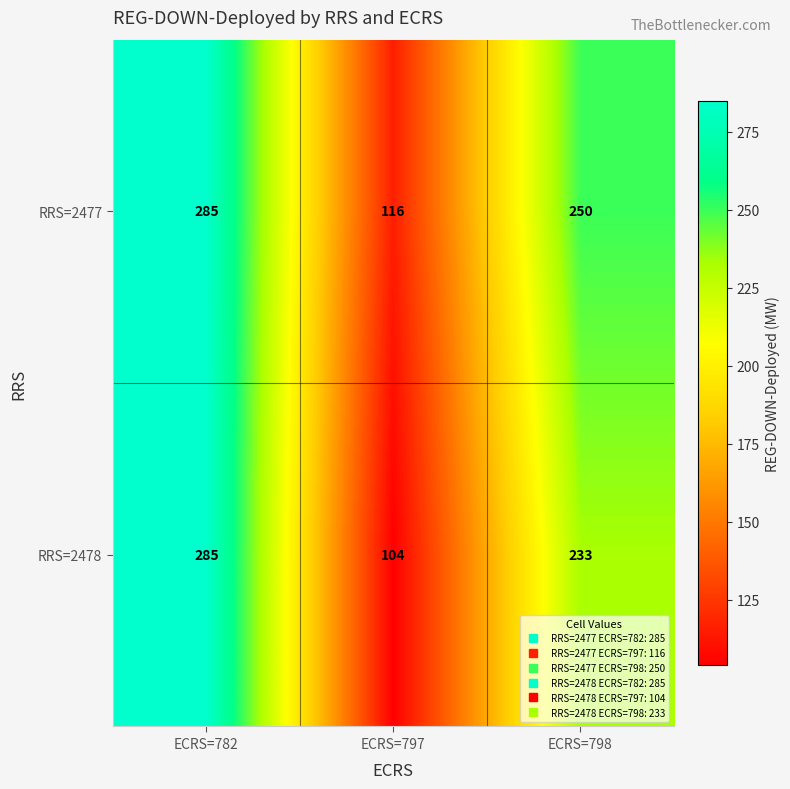

Count the number of categories in the chart.

3